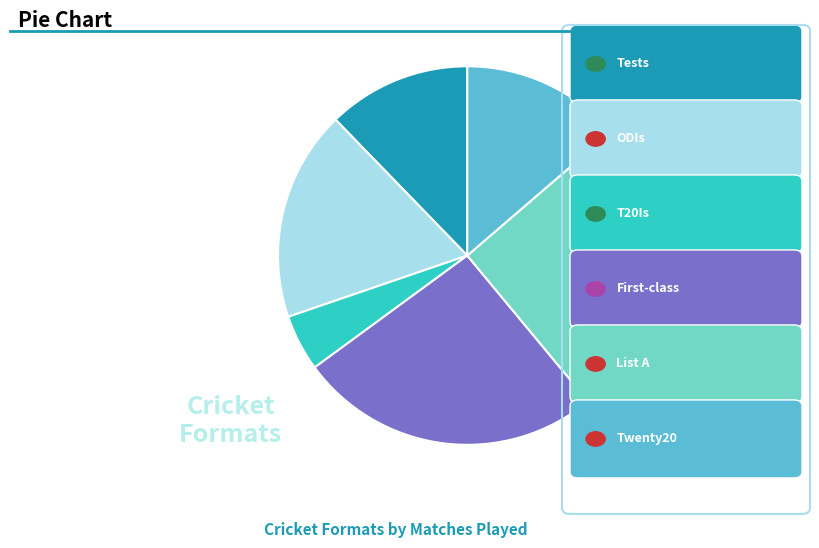

How many segments does this pie chart have?

6